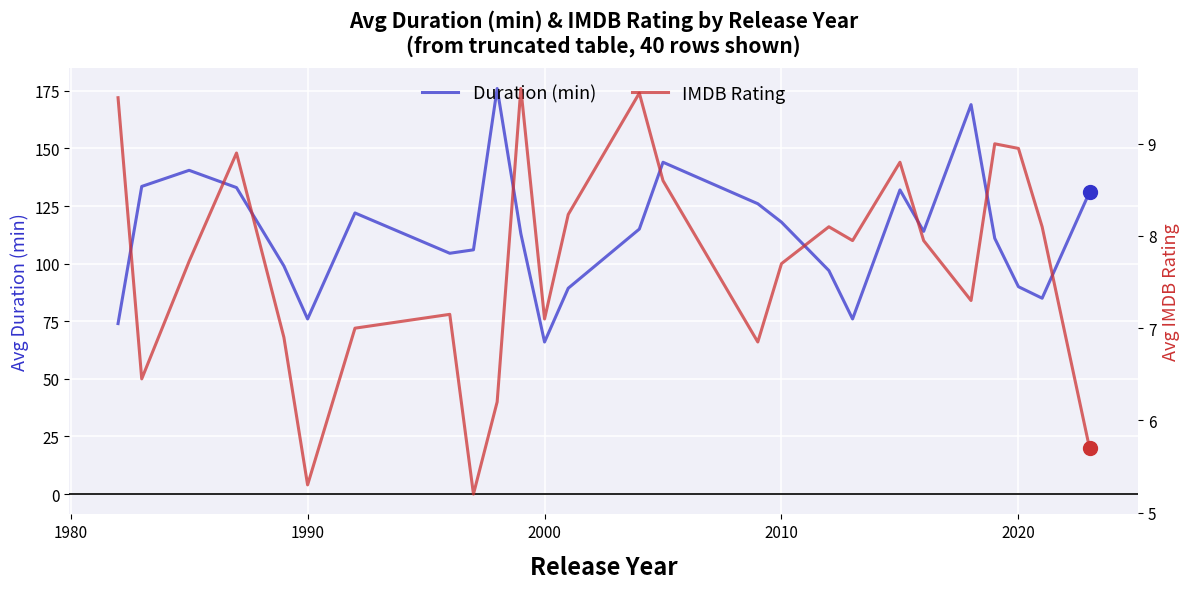

Does the chart display data point markers on the line(s)?

No